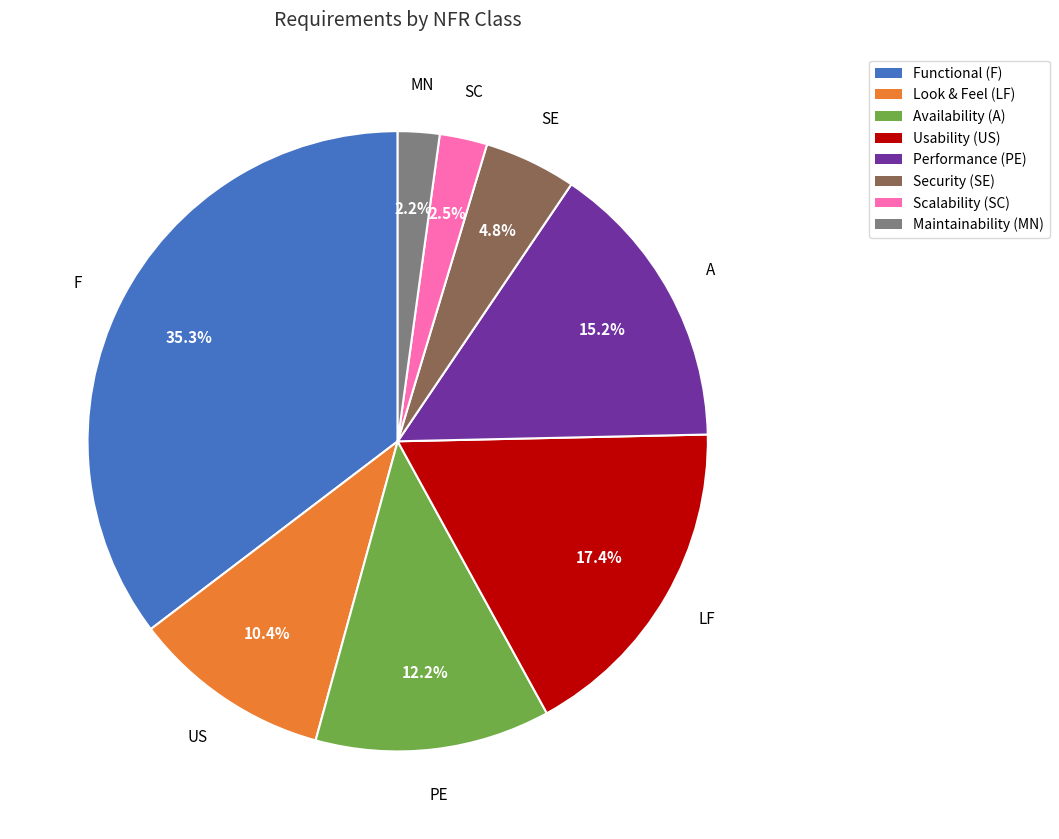

Does any single category account for the majority?

No